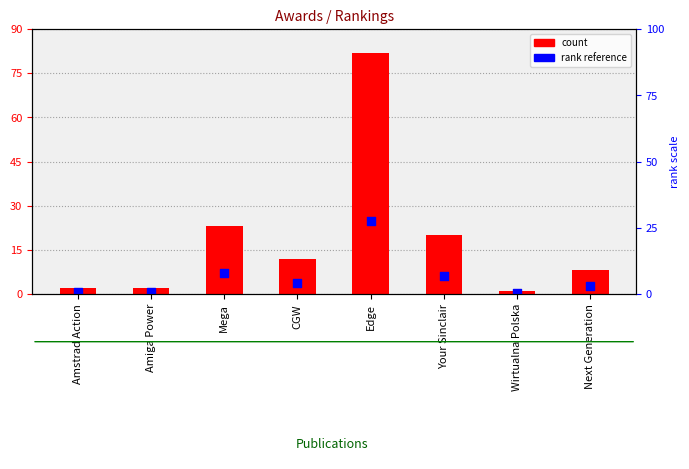

Between CGW and Amiga Power, which is larger?

CGW